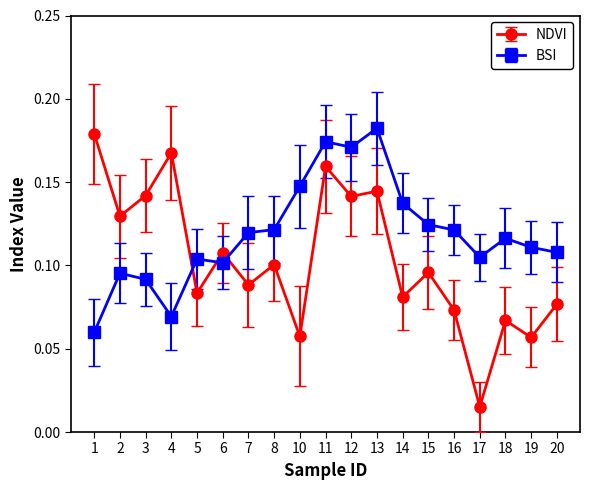

Count the BSI values in the range 0 to 1.

19